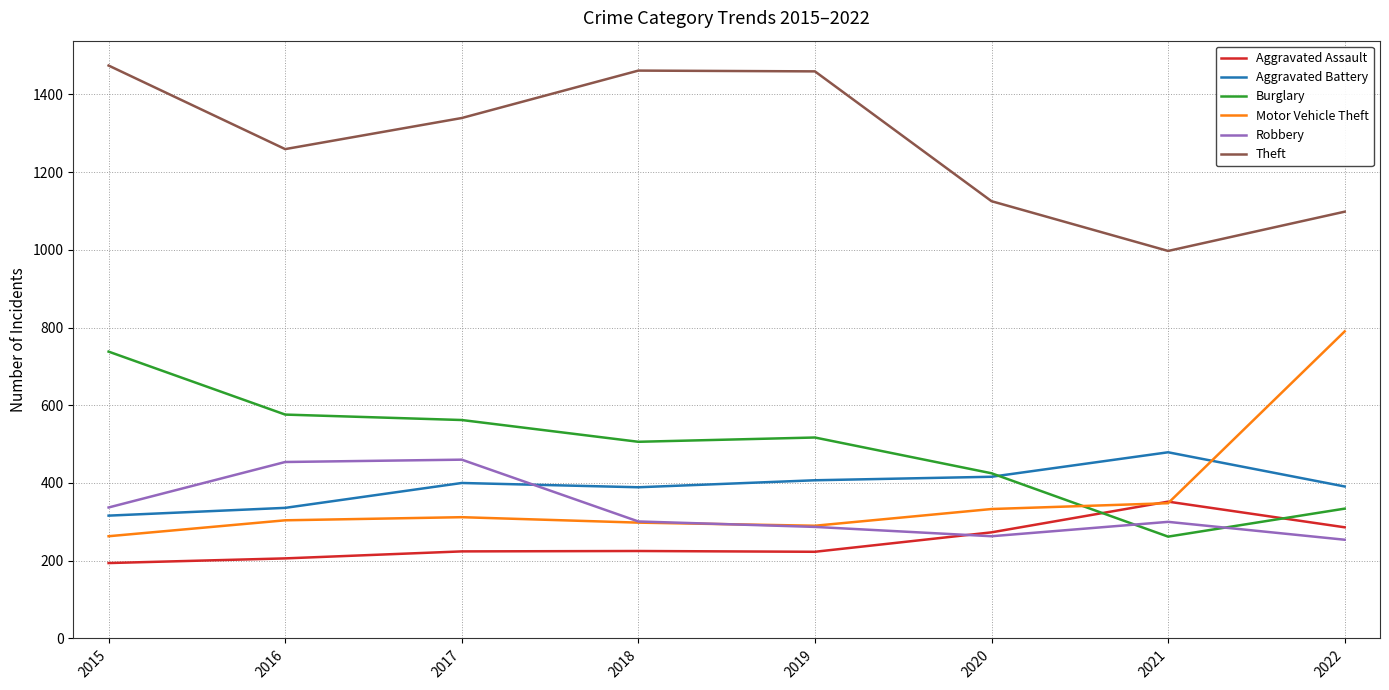

Which series changed the most between 2019 and 2022?

Motor Vehicle Theft